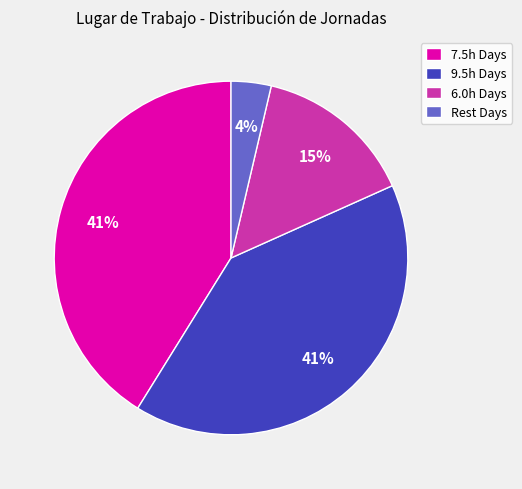

To the nearest percent, what percentage of the pie is 6.0h Days?

15%